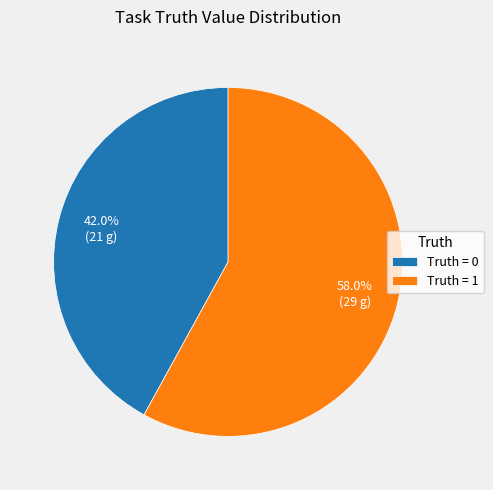

Rank the categories by value from lowest to highest.

Truth = 0, Truth = 1